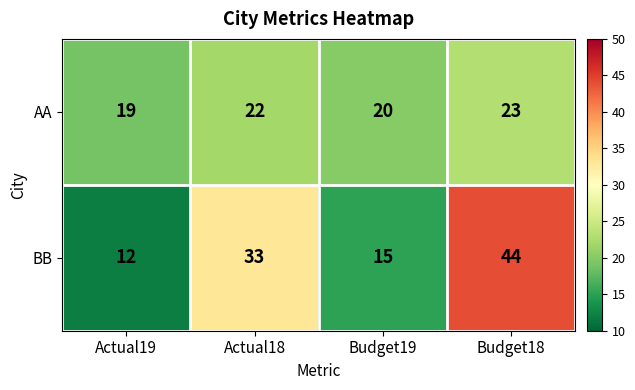

Is it true that AA equals 38 at Actual18?

False